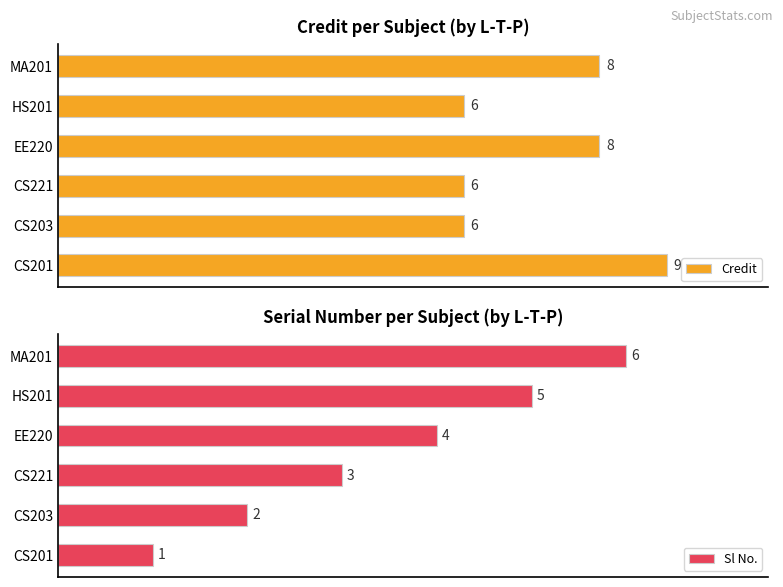

Rank the categories by Sl No. value from highest to lowest.

MA201, HS201, EE220, CS221, CS203, CS201